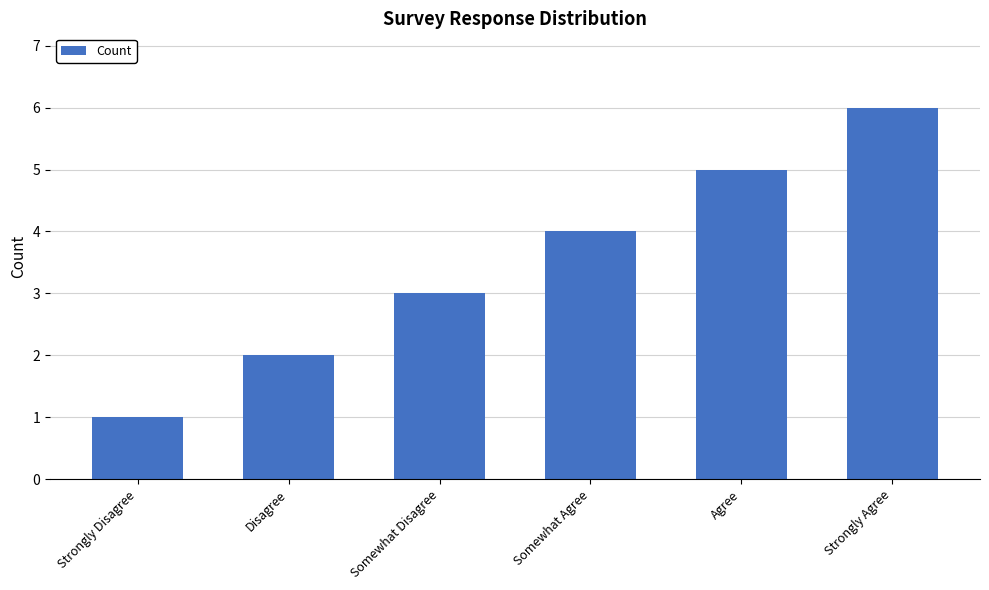

Read the value at Somewhat Agree.

4